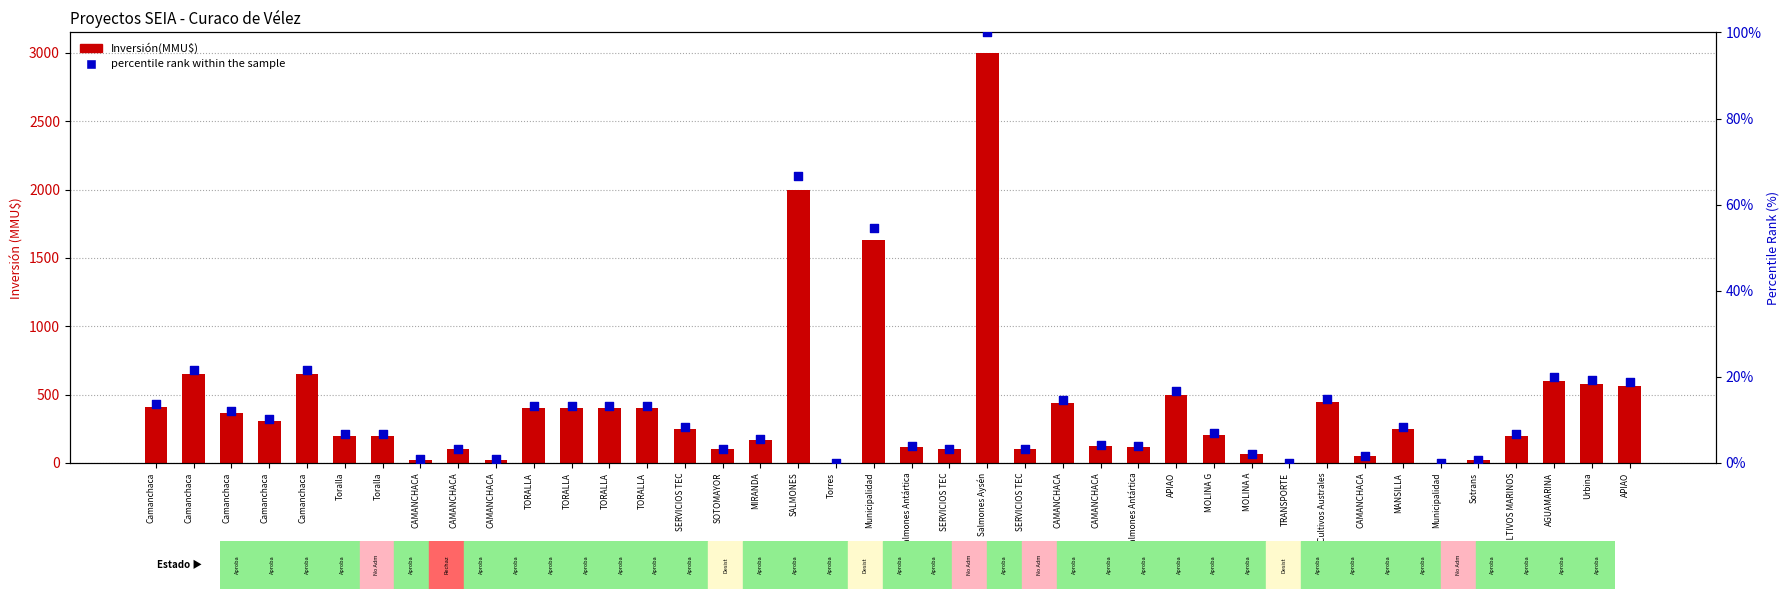

Which series has the largest total across all categories?

Inversión(MMU$)